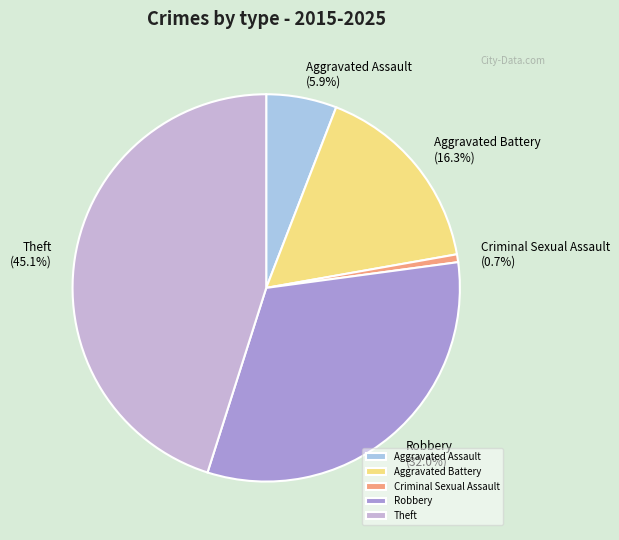

What is the ratio of the value at Robbery to the value at Theft?

0.7